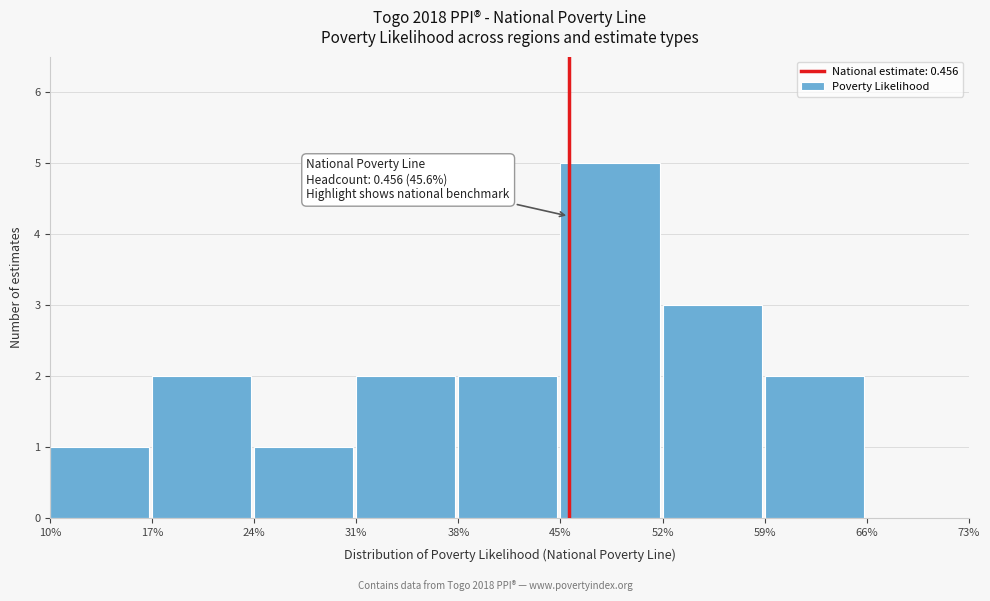

Reading left to right, transcribe all the data shown in this chart.

10%=1	17%=2	24%=1	31%=2	38%=2	45%=5	52%=3	59%=2	66%=0